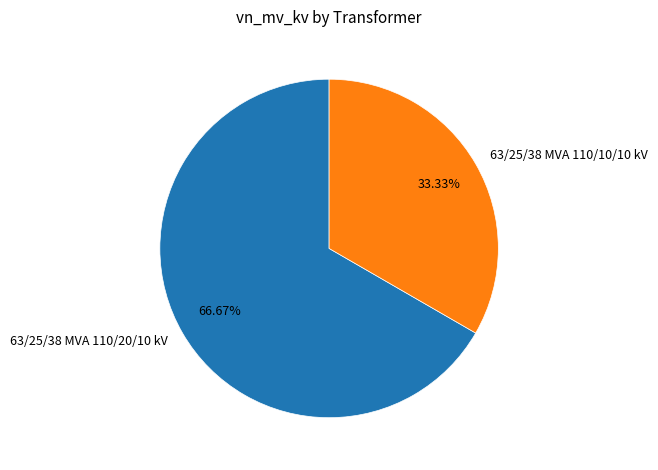

Do 63/25/38 MVA 110/10/10 kV and 63/25/38 MVA 110/20/10 kV together represent more than half of the pie?

Yes